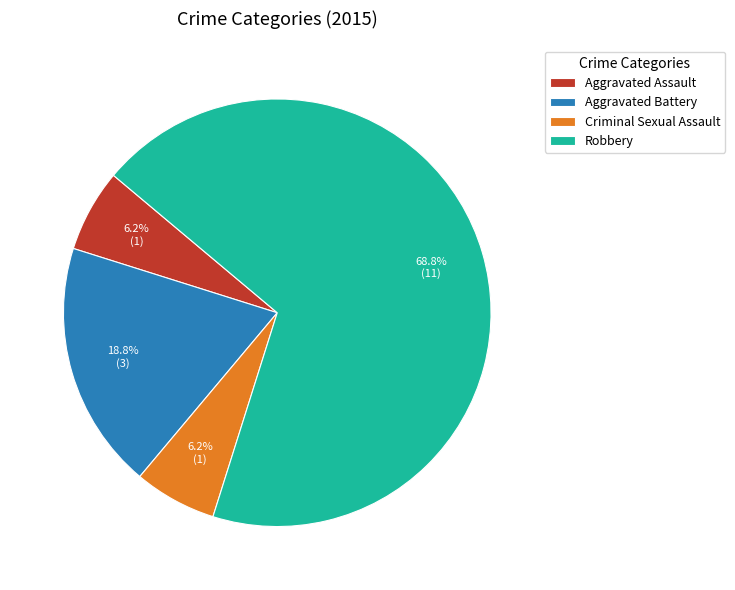

What is the total percentage of Aggravated Battery and Criminal Sexual Assault?

25.0%